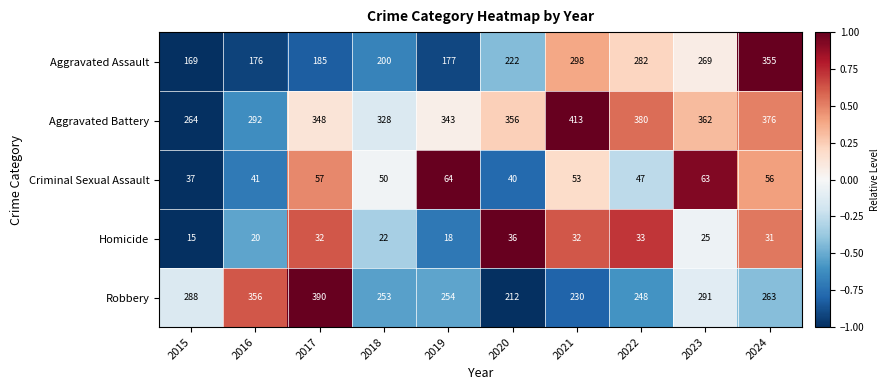

What is the sum of all Aggravated Battery values?

3462